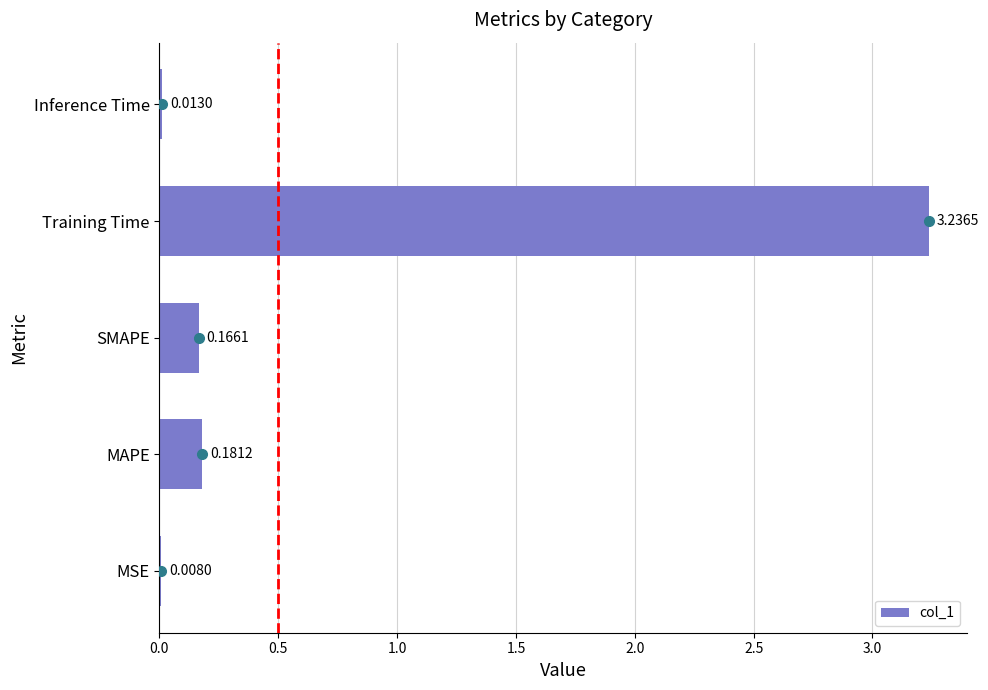

Where is the data nearest to the value 1?

MAPE